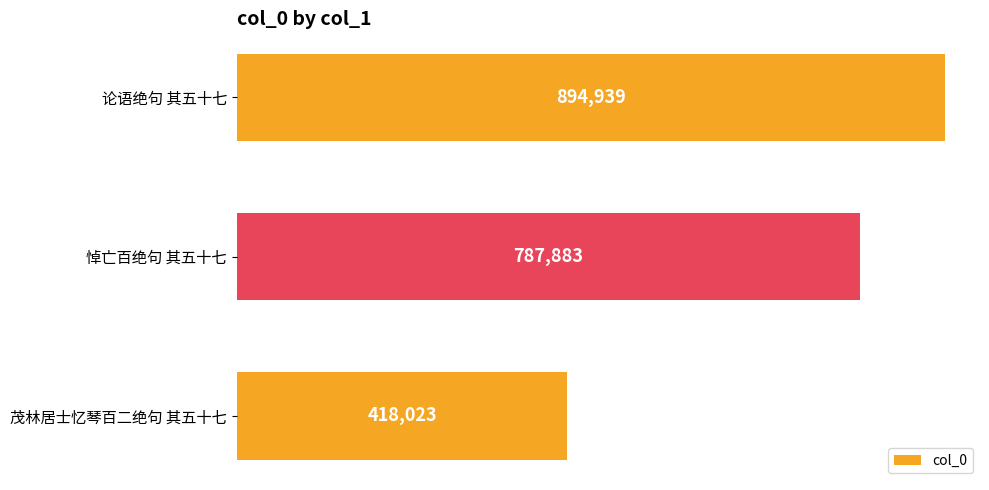

Where is the data nearest to the value 656481?

悼亡百绝句 其五十七